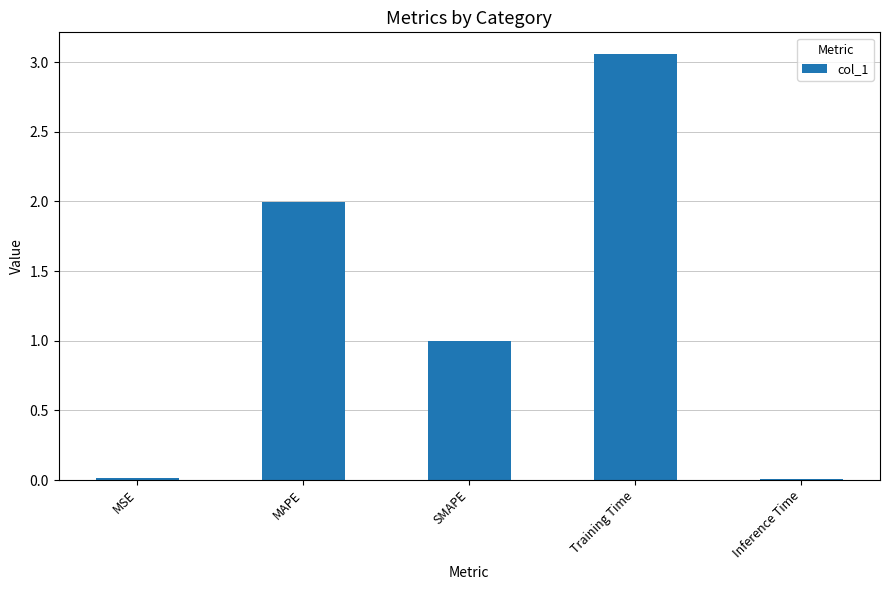

The value at MSE is 0.0. True or false?

True